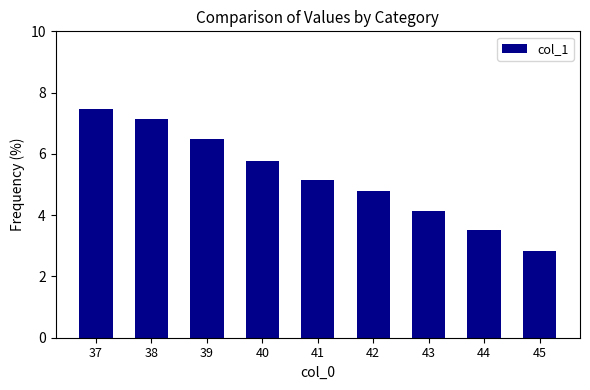

What is the difference between the second highest and second lowest values?

3.6